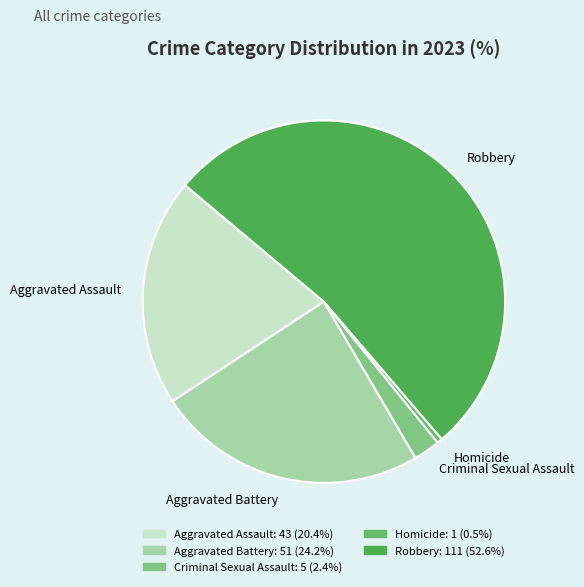

How many segments does this pie chart have?

5